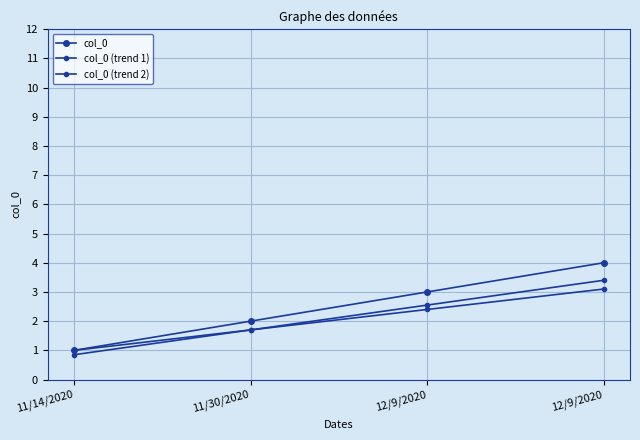

What is the sum of the col_0 (trend 1) values at 11/14/2020 and 12/9/2020?

4.2